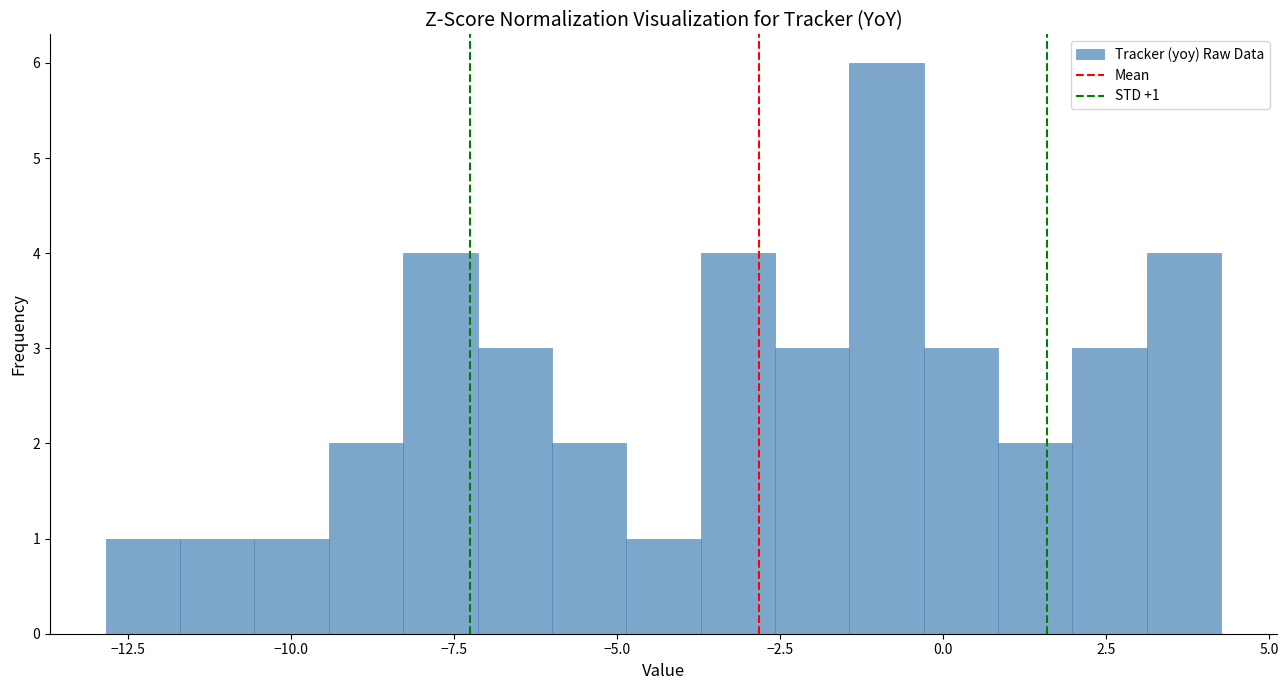

Around what value on the x-axis is the tallest bar? Give the approximate position of its centre, as read against the axis.

-1.0